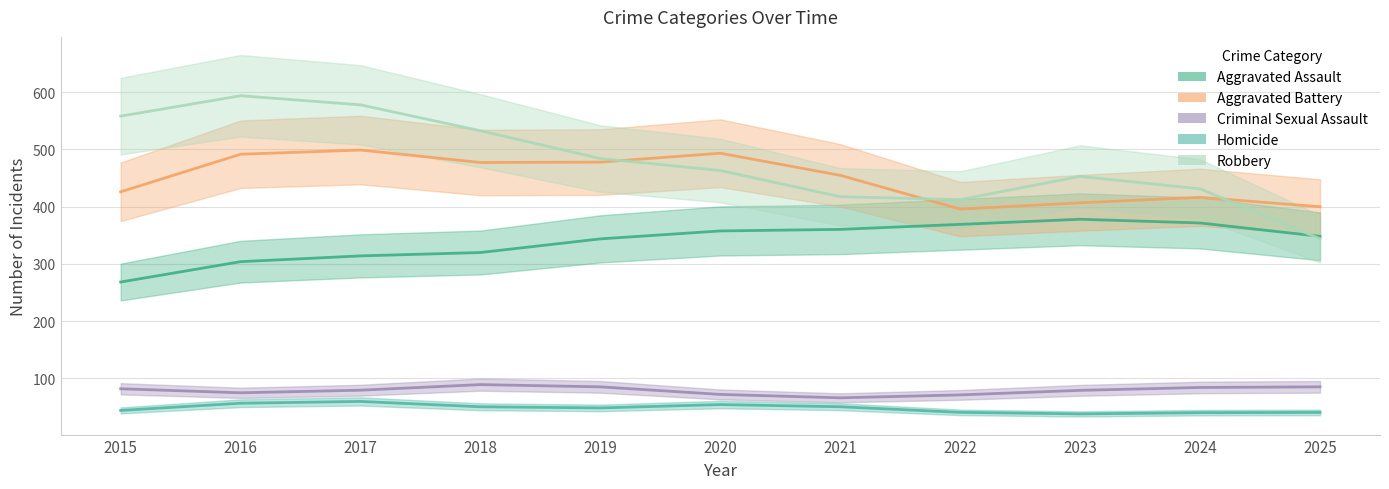

Where does the Aggravated Assault series first go above 353?

2020